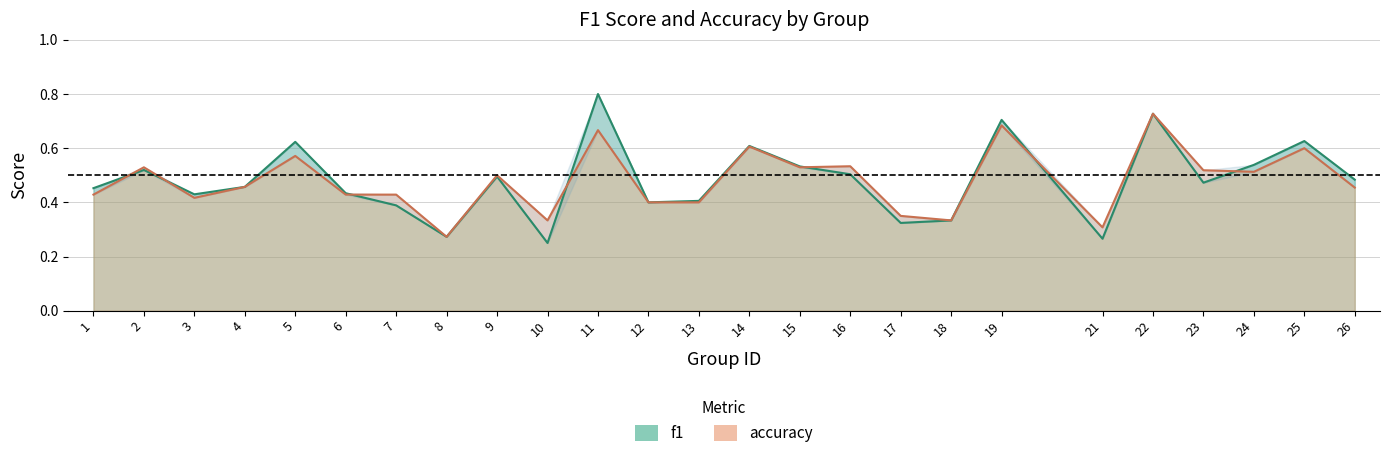

True or false: f1 and accuracy intersect in this chart.

True